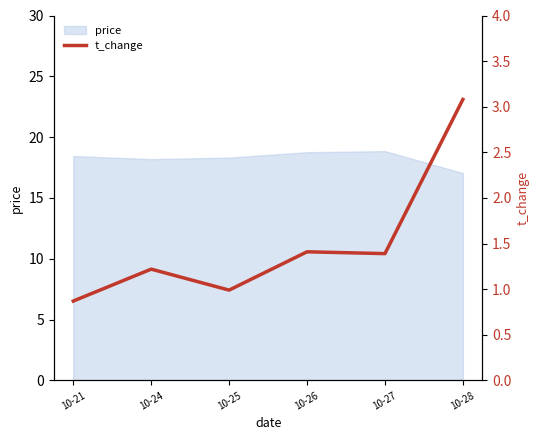

Reading left to right, list all the values displayed in this chart.

10-21=0.9	10-24=1.2	10-25=1.0	10-26=1.4	10-27=1.4	10-28=3.1